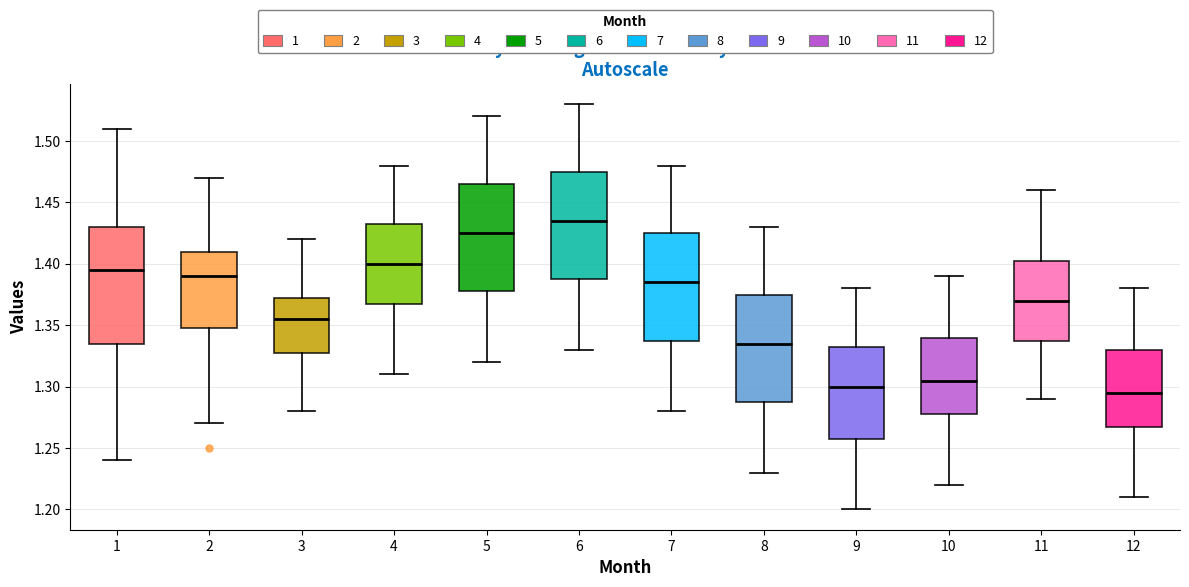

Which box has the highest median line?

6